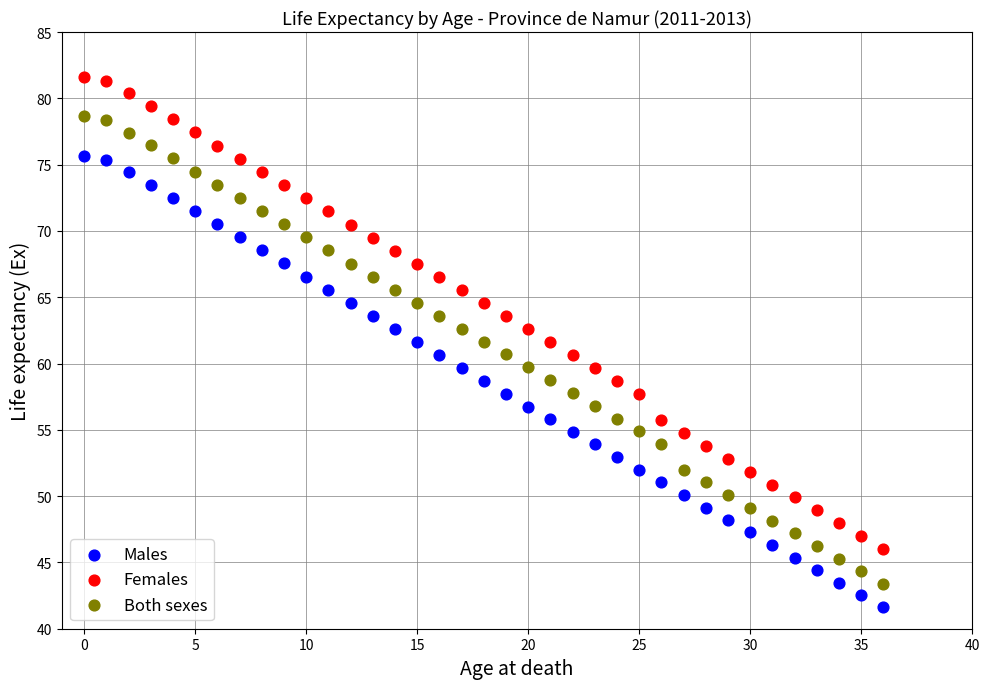

Which series has the largest Y range (max minus min)?

Females